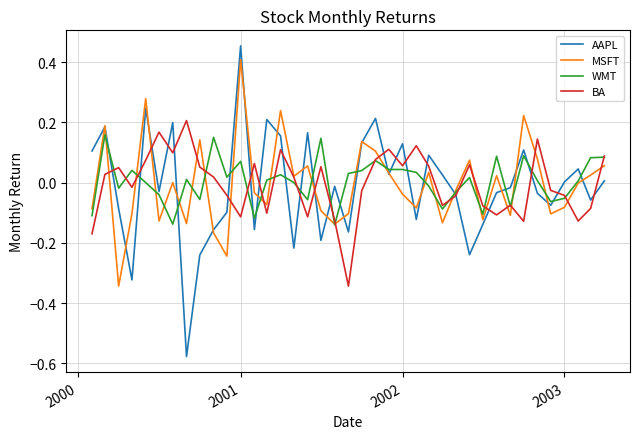

Which series has the widest spread of values?

AAPL